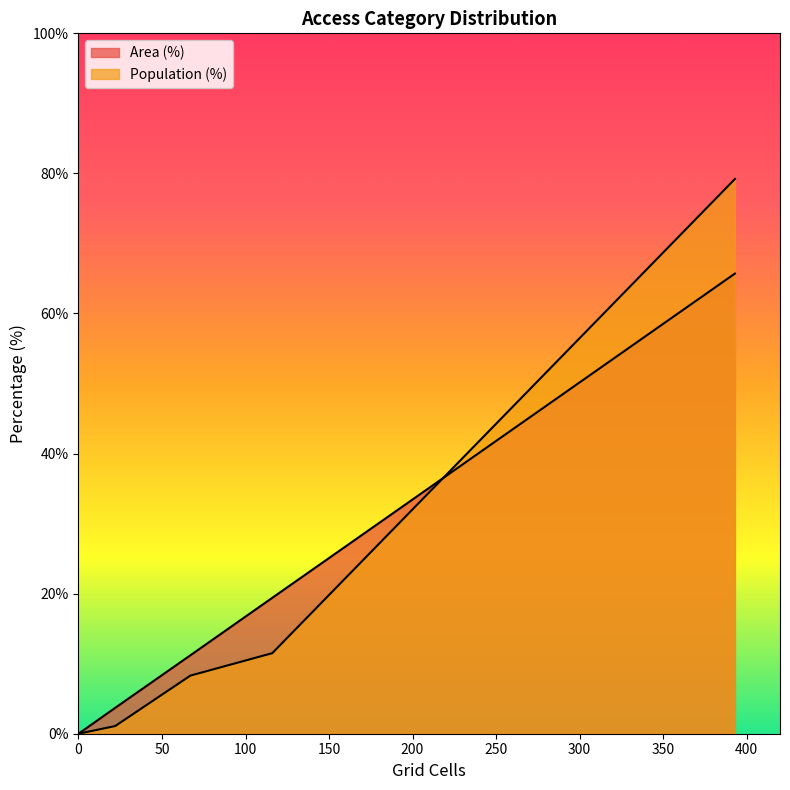

List the series in order of their overall mean, highest first.

Population (%), Area (%)